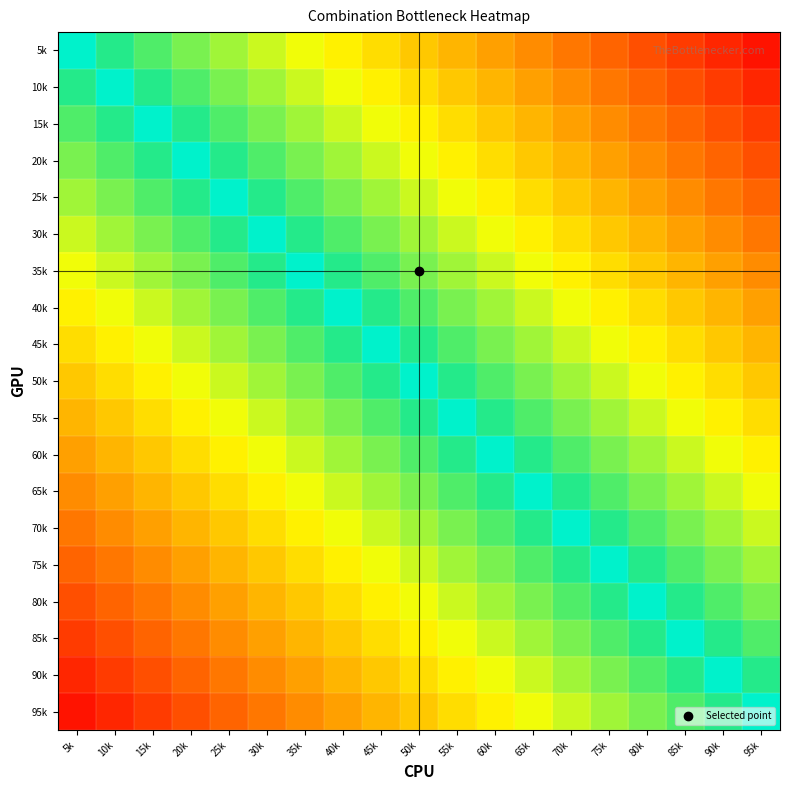

Reading right to left, extract all data points from this chart.

5k: 95k=0.9	90k=0.9	85k=0.8	80k=0.8	75k=0.7	70k=0.7	65k=0.6	60k=0.6	55k=0.5	50k=0.5	45k=0.4	40k=0.4	35k=0.3	30k=0.3	25k=0.2	20k=0.2	15k=0.1	10k=0.1	5k=0.0
10k: 95k=0.9	90k=0.8	85k=0.8	80k=0.7	75k=0.7	70k=0.6	65k=0.6	60k=0.5	55k=0.5	50k=0.4	45k=0.4	40k=0.3	35k=0.3	30k=0.2	25k=0.2	20k=0.1	15k=0.1	10k=0.0	5k=-0.1
15k: 95k=0.8	90k=0.8	85k=0.7	80k=0.7	75k=0.6	70k=0.6	65k=0.5	60k=0.5	55k=0.4	50k=0.4	45k=0.3	40k=0.3	35k=0.2	30k=0.2	25k=0.1	20k=0.1	15k=0.0	10k=-0.1	5k=-0.1
20k: 95k=0.8	90k=0.7	85k=0.7	80k=0.6	75k=0.6	70k=0.5	65k=0.5	60k=0.4	55k=0.4	50k=0.3	45k=0.3	40k=0.2	35k=0.2	30k=0.1	25k=0.1	20k=0.0	15k=-0.1	10k=-0.1	5k=-0.2
25k: 95k=0.7	90k=0.7	85k=0.6	80k=0.6	75k=0.5	70k=0.5	65k=0.4	60k=0.4	55k=0.3	50k=0.3	45k=0.2	40k=0.2	35k=0.1	30k=0.1	25k=0.0	20k=-0.1	15k=-0.1	10k=-0.2	5k=-0.2
30k: 95k=0.7	90k=0.6	85k=0.6	80k=0.5	75k=0.5	70k=0.4	65k=0.4	60k=0.3	55k=0.3	50k=0.2	45k=0.2	40k=0.1	35k=0.1	30k=0.0	25k=-0.1	20k=-0.1	15k=-0.2	10k=-0.2	5k=-0.3
35k: 95k=0.6	90k=0.6	85k=0.5	80k=0.5	75k=0.4	70k=0.4	65k=0.3	60k=0.3	55k=0.2	50k=0.2	45k=0.1	40k=0.1	35k=0.0	30k=-0.1	25k=-0.1	20k=-0.2	15k=-0.2	10k=-0.3	5k=-0.3
40k: 95k=0.6	90k=0.5	85k=0.5	80k=0.4	75k=0.4	70k=0.3	65k=0.3	60k=0.2	55k=0.2	50k=0.1	45k=0.1	40k=0.0	35k=-0.1	30k=-0.1	25k=-0.2	20k=-0.2	15k=-0.3	10k=-0.3	5k=-0.4
45k: 95k=0.5	90k=0.5	85k=0.4	80k=0.4	75k=0.3	70k=0.3	65k=0.2	60k=0.2	55k=0.1	50k=0.1	45k=0.0	40k=-0.1	35k=-0.1	30k=-0.2	25k=-0.2	20k=-0.3	15k=-0.3	10k=-0.4	5k=-0.4
50k: 95k=0.5	90k=0.4	85k=0.4	80k=0.3	75k=0.3	70k=0.2	65k=0.2	60k=0.1	55k=0.1	50k=0.0	45k=-0.1	40k=-0.1	35k=-0.2	30k=-0.2	25k=-0.3	20k=-0.3	15k=-0.4	10k=-0.4	5k=-0.5
55k: 95k=0.4	90k=0.4	85k=0.3	80k=0.3	75k=0.2	70k=0.2	65k=0.1	60k=0.1	55k=0.0	50k=-0.1	45k=-0.1	40k=-0.2	35k=-0.2	30k=-0.3	25k=-0.3	20k=-0.4	15k=-0.4	10k=-0.5	5k=-0.5
60k: 95k=0.4	90k=0.3	85k=0.3	80k=0.2	75k=0.2	70k=0.1	65k=0.1	60k=0.0	55k=-0.1	50k=-0.1	45k=-0.2	40k=-0.2	35k=-0.3	30k=-0.3	25k=-0.4	20k=-0.4	15k=-0.5	10k=-0.5	5k=-0.6
65k: 95k=0.3	90k=0.3	85k=0.2	80k=0.2	75k=0.1	70k=0.1	65k=0.0	60k=-0.1	55k=-0.1	50k=-0.2	45k=-0.2	40k=-0.3	35k=-0.3	30k=-0.4	25k=-0.4	20k=-0.5	15k=-0.5	10k=-0.6	5k=-0.6
70k: 95k=0.3	90k=0.2	85k=0.2	80k=0.1	75k=0.1	70k=0.0	65k=-0.1	60k=-0.1	55k=-0.2	50k=-0.2	45k=-0.3	40k=-0.3	35k=-0.4	30k=-0.4	25k=-0.5	20k=-0.5	15k=-0.6	10k=-0.6	5k=-0.7
75k: 95k=0.2	90k=0.2	85k=0.1	80k=0.1	75k=0.0	70k=-0.1	65k=-0.1	60k=-0.2	55k=-0.2	50k=-0.3	45k=-0.3	40k=-0.4	35k=-0.4	30k=-0.5	25k=-0.5	20k=-0.6	15k=-0.6	10k=-0.7	5k=-0.7
80k: 95k=0.2	90k=0.1	85k=0.1	80k=0.0	75k=-0.1	70k=-0.1	65k=-0.2	60k=-0.2	55k=-0.3	50k=-0.3	45k=-0.4	40k=-0.4	35k=-0.5	30k=-0.5	25k=-0.6	20k=-0.6	15k=-0.7	10k=-0.7	5k=-0.8
85k: 95k=0.1	90k=0.1	85k=0.0	80k=-0.1	75k=-0.1	70k=-0.2	65k=-0.2	60k=-0.3	55k=-0.3	50k=-0.4	45k=-0.4	40k=-0.5	35k=-0.5	30k=-0.6	25k=-0.6	20k=-0.7	15k=-0.7	10k=-0.8	5k=-0.8
90k: 95k=0.1	90k=0.0	85k=-0.1	80k=-0.1	75k=-0.2	70k=-0.2	65k=-0.3	60k=-0.3	55k=-0.4	50k=-0.4	45k=-0.5	40k=-0.5	35k=-0.6	30k=-0.6	25k=-0.7	20k=-0.7	15k=-0.8	10k=-0.8	5k=-0.9
95k: 95k=0.0	90k=-0.1	85k=-0.1	80k=-0.2	75k=-0.2	70k=-0.3	65k=-0.3	60k=-0.4	55k=-0.4	50k=-0.5	45k=-0.5	40k=-0.6	35k=-0.6	30k=-0.7	25k=-0.7	20k=-0.8	15k=-0.8	10k=-0.9	5k=-0.9